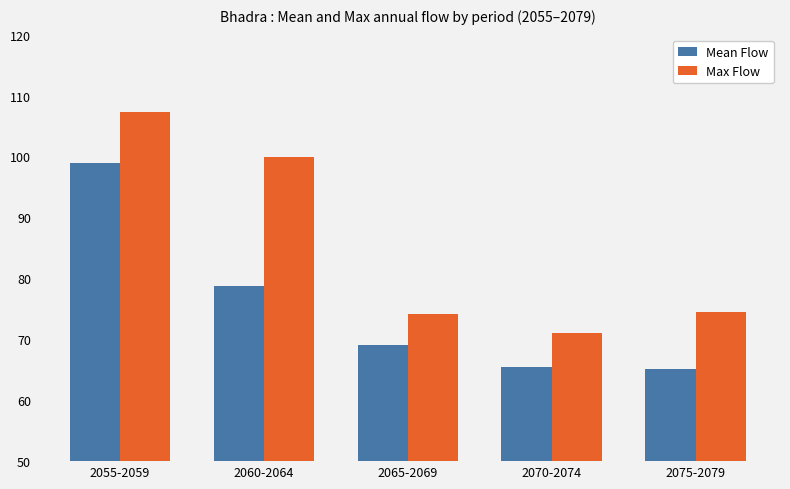

What is the total value across all series at 2055-2059?

206.3